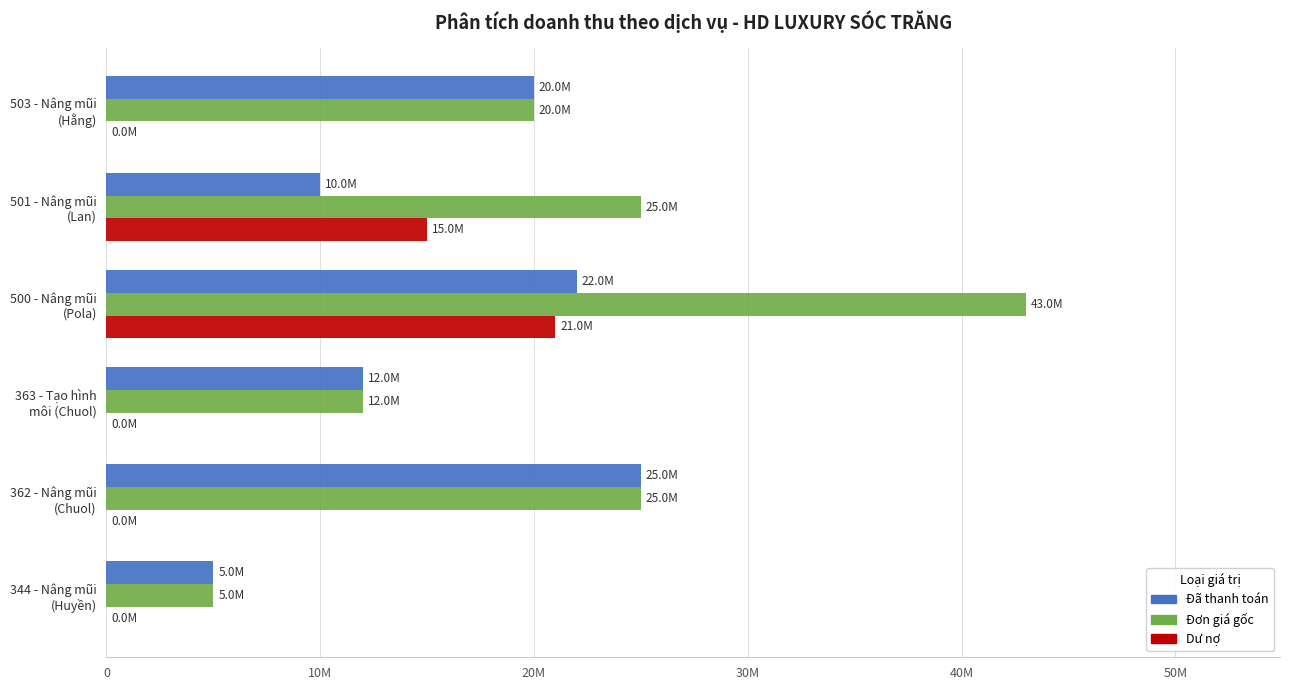

What are all the series names shown in the legend?

Đã thanh toán, Đơn giá gốc, Dư nợ